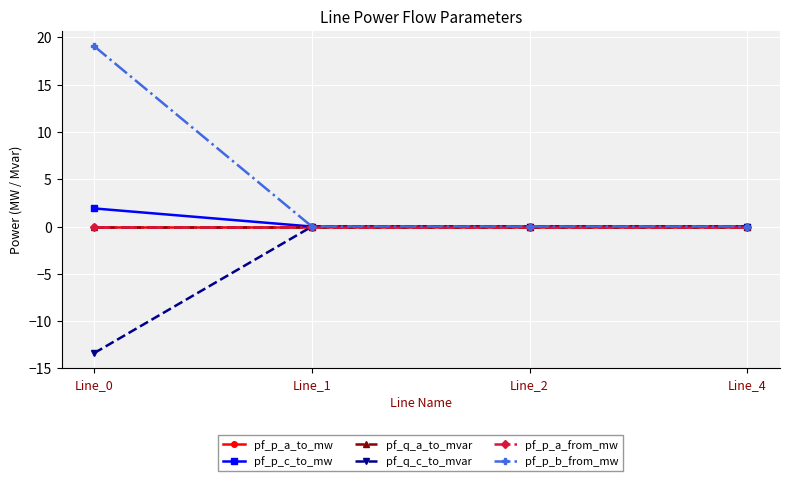

List the labels in order of pf_q_a_to_mvar value, largest first.

Line_4, Line_2, Line_1, Line_0